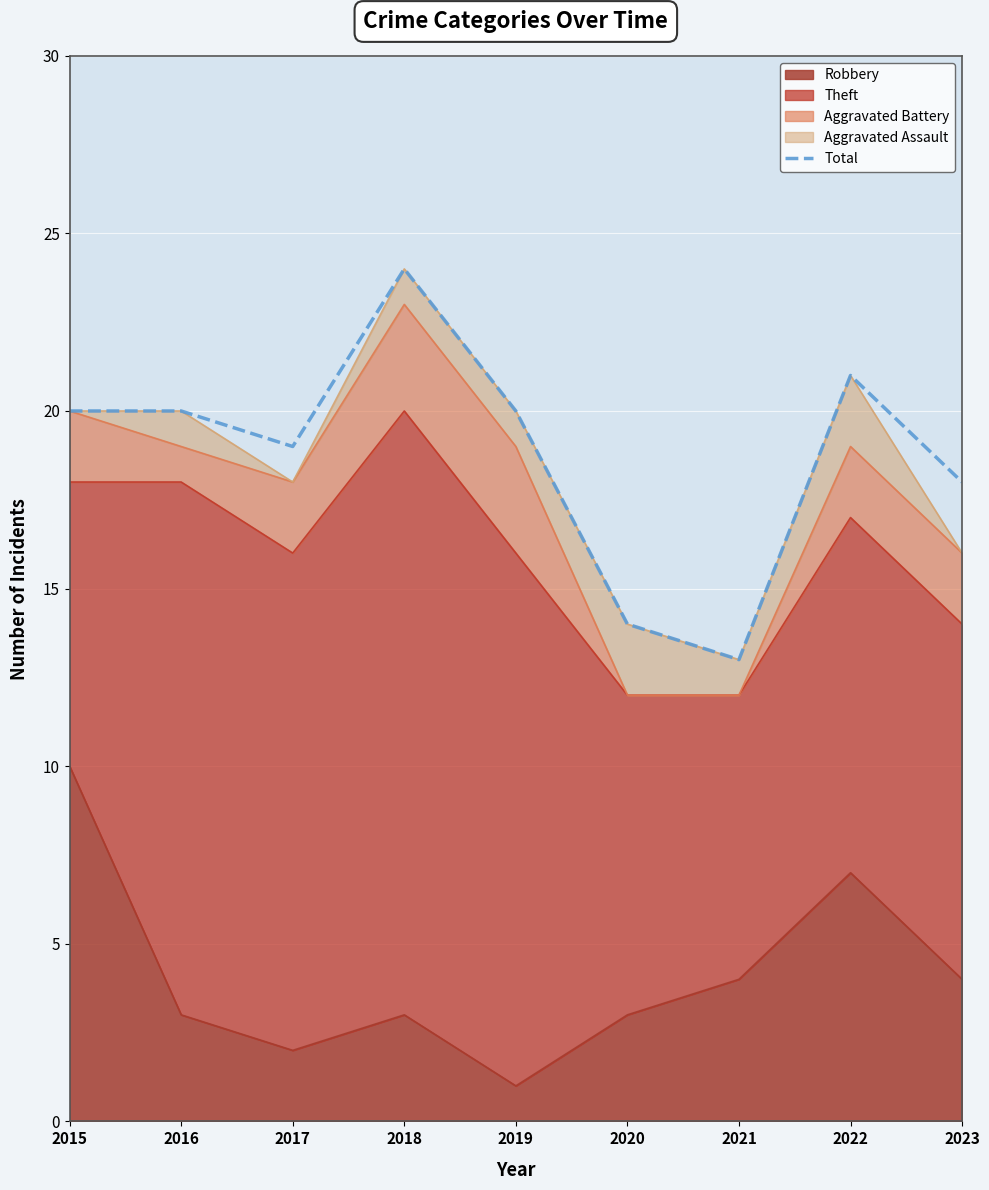

How many lines are shown in the chart?

1